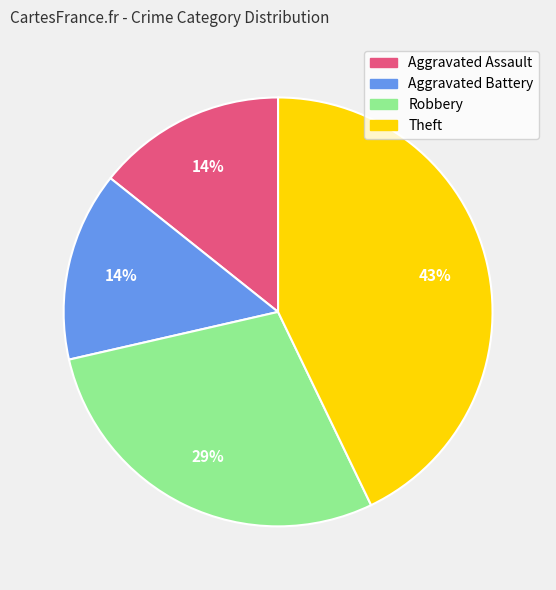

Is the sum of Aggravated Battery and Robbery greater than half?

No